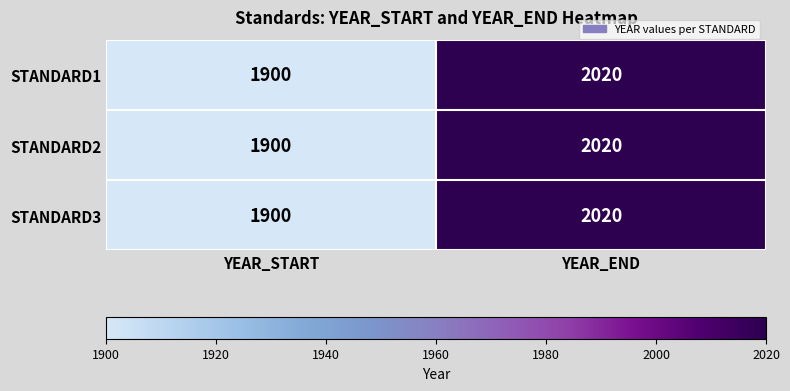

Read the STANDARD3 value at YEAR_END, to the nearest 50.

2000